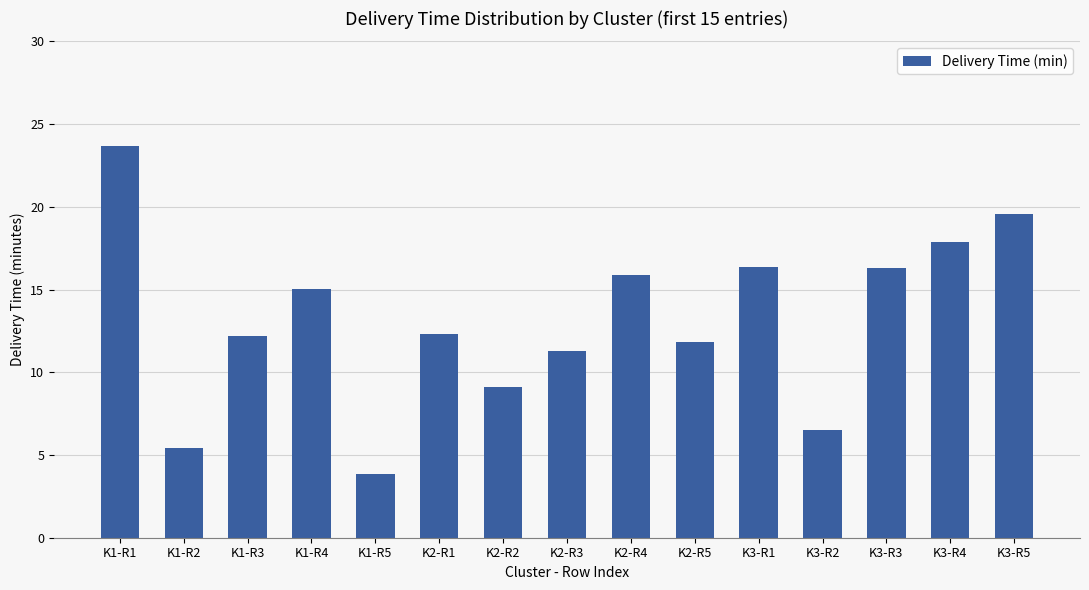

True or false: the data shows 16.3 at K3-R3.

True